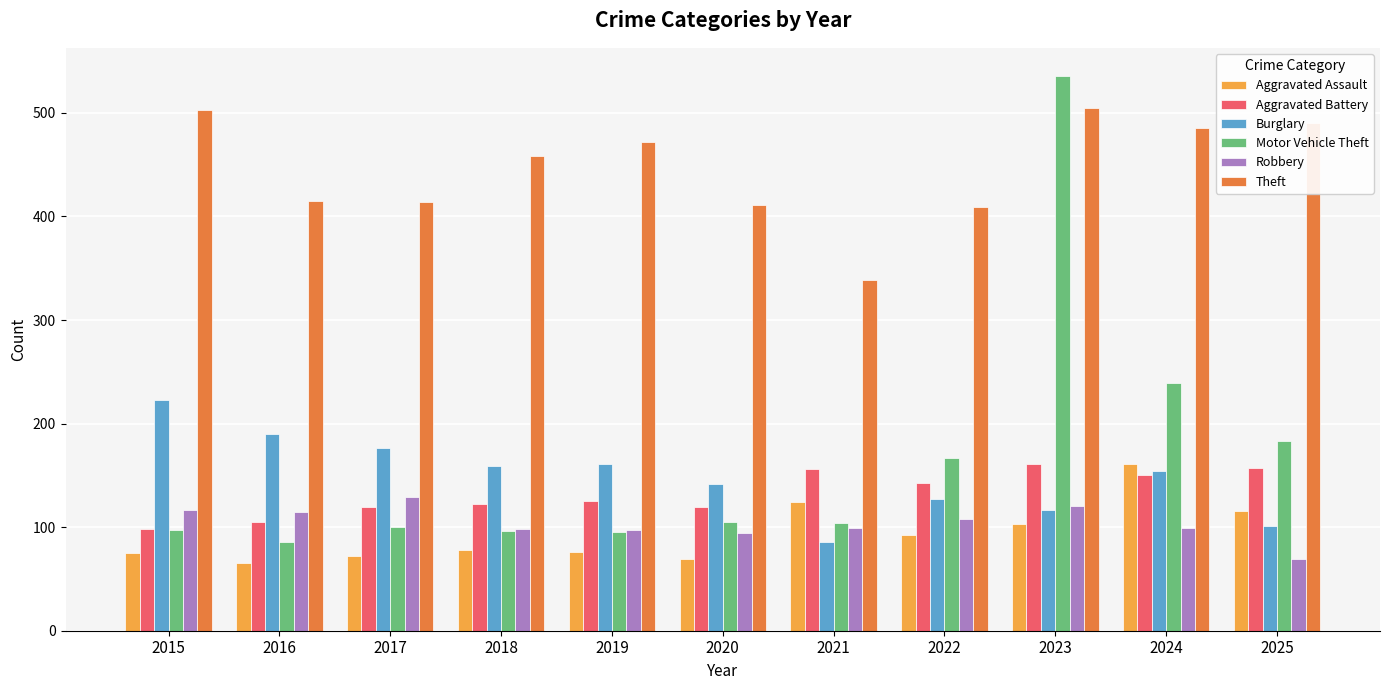

Which series has the largest range (max minus min)?

Motor Vehicle Theft